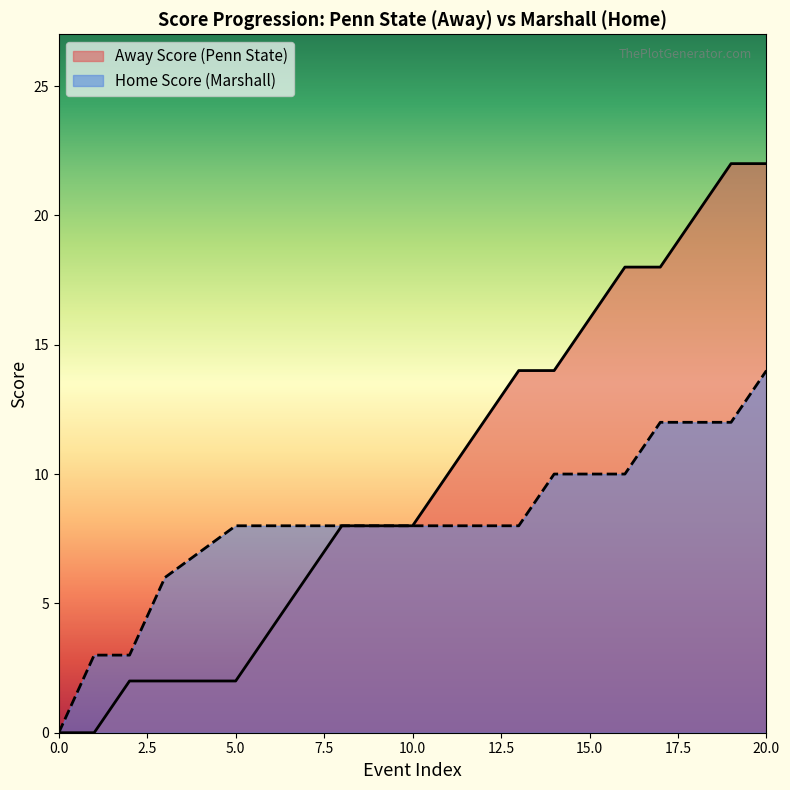

Read the Home Score value at 2, to the nearest 5.

5